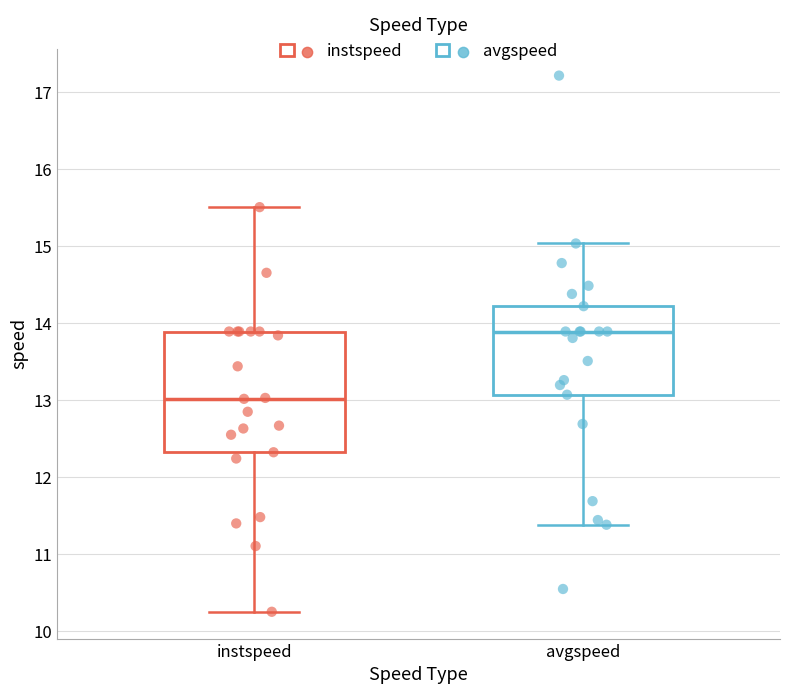

Where does the median line of the box for avgspeed sit on the y-axis? The values are not printed on the chart, so give them approximately, as read against the axis.

13.9